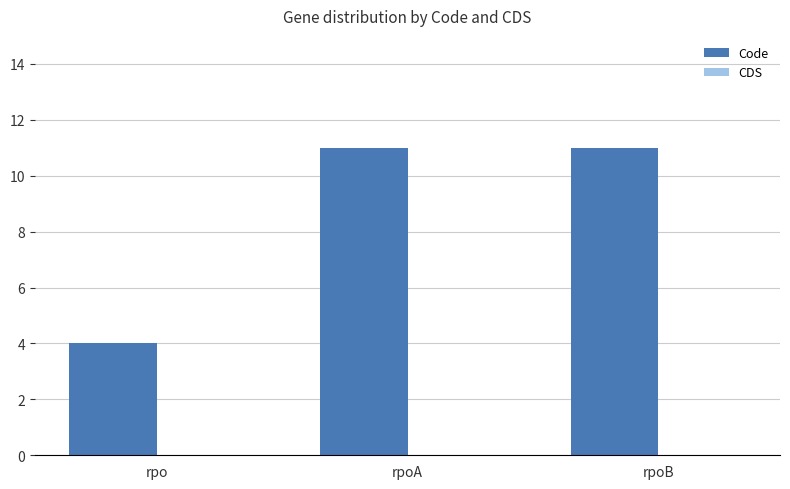

Which has a higher value, rpoA or rpo?

rpoA